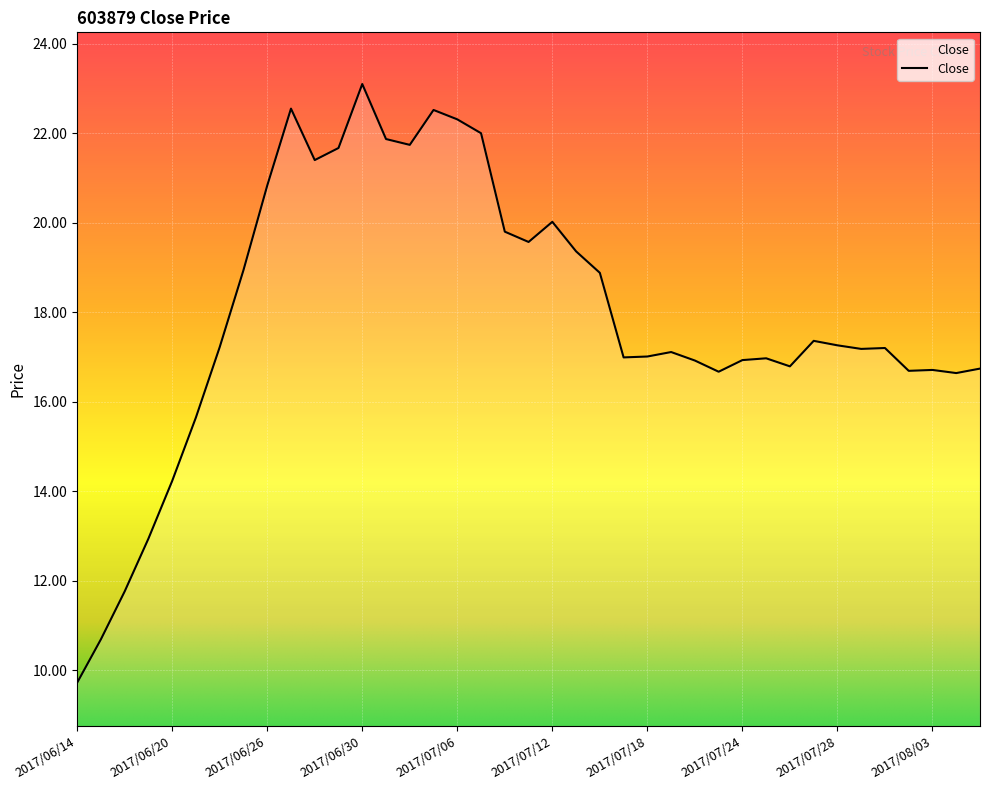

What is the maximum value shown in the chart?

23.1